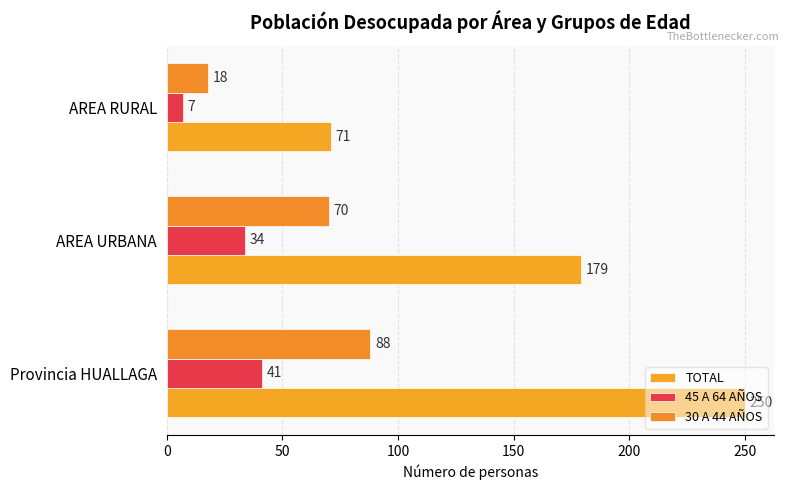

Which series has the largest total across all categories?

TOTAL